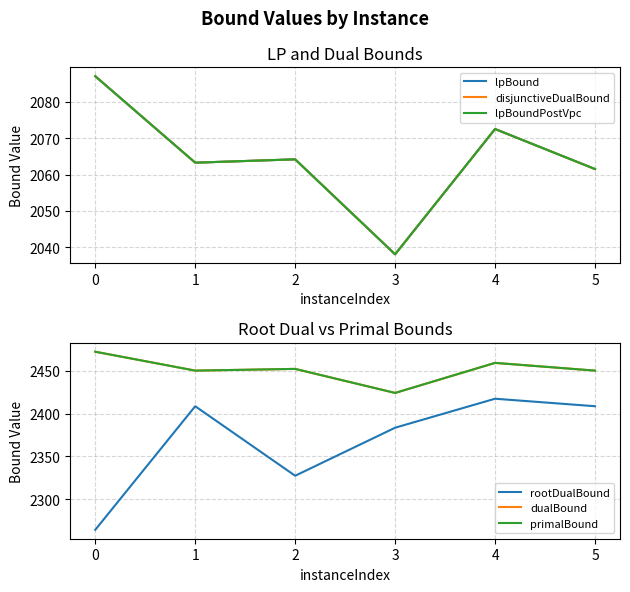

Reading right to left, what are all the values shown in this chart?

lpBound: 2061.5	2072.5	2038.1	2064.2	2063.2	2087.0
disjunctiveDualBound: 2061.5	2072.5	2038.1	2064.2	2063.2	2087.0
lpBoundPostVpc: 2061.5	2072.5	2038.1	2064.2	2063.2	2087.0
rootDualBound: 2408.5	2417.2	2383.5	2327.5	2408.5	2264.5
dualBound: 2450.0	2459.0	2424.0	2452.0	2450.0	2472.0
primalBound: 2450.0	2459.0	2424.0	2452.0	2450.0	2472.0